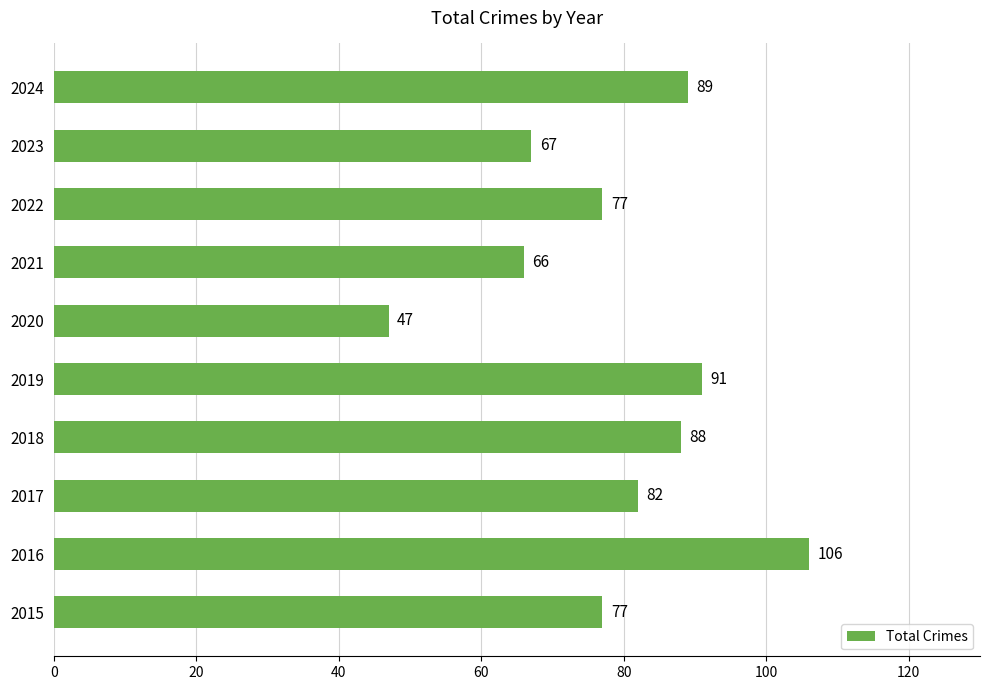

What is the difference between the values at 2017 and 2015?

5